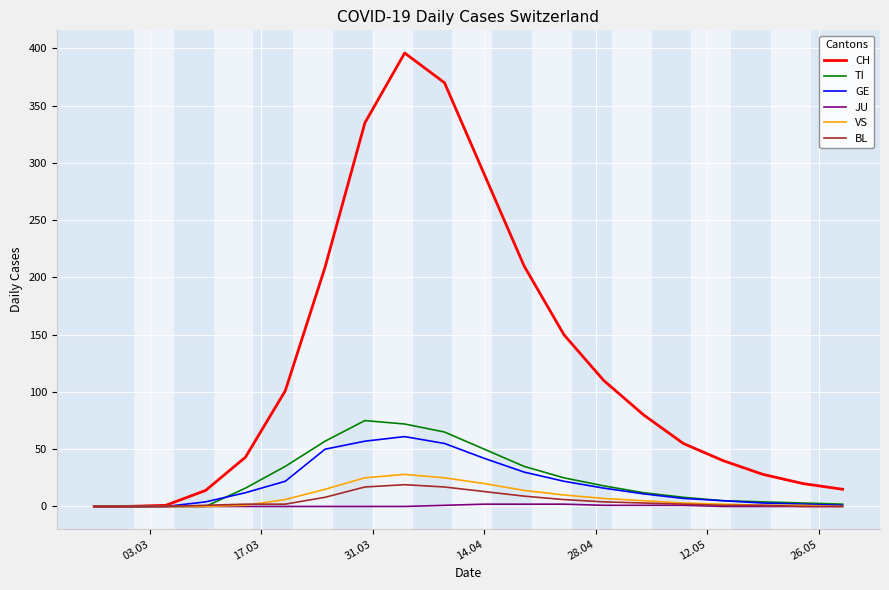

Which series has the largest range (max minus min)?

CH